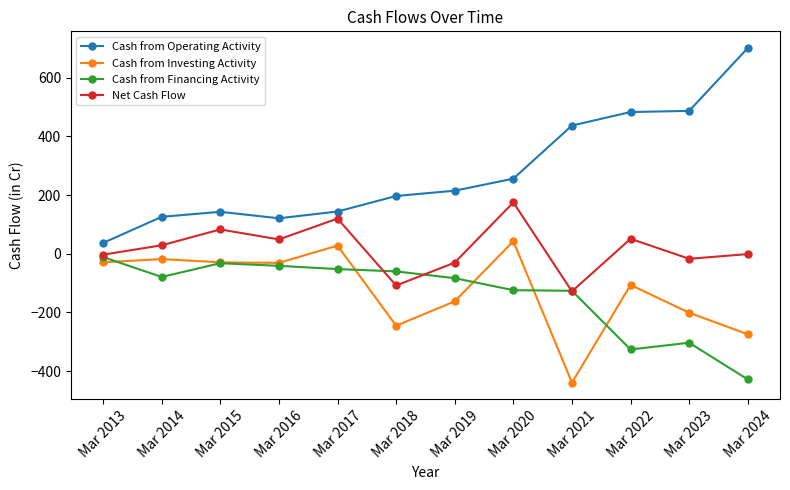

Is the value of Cash from Operating Activity at Mar 2022 greater than the value of Net Cash Flow at Mar 2023?

Yes